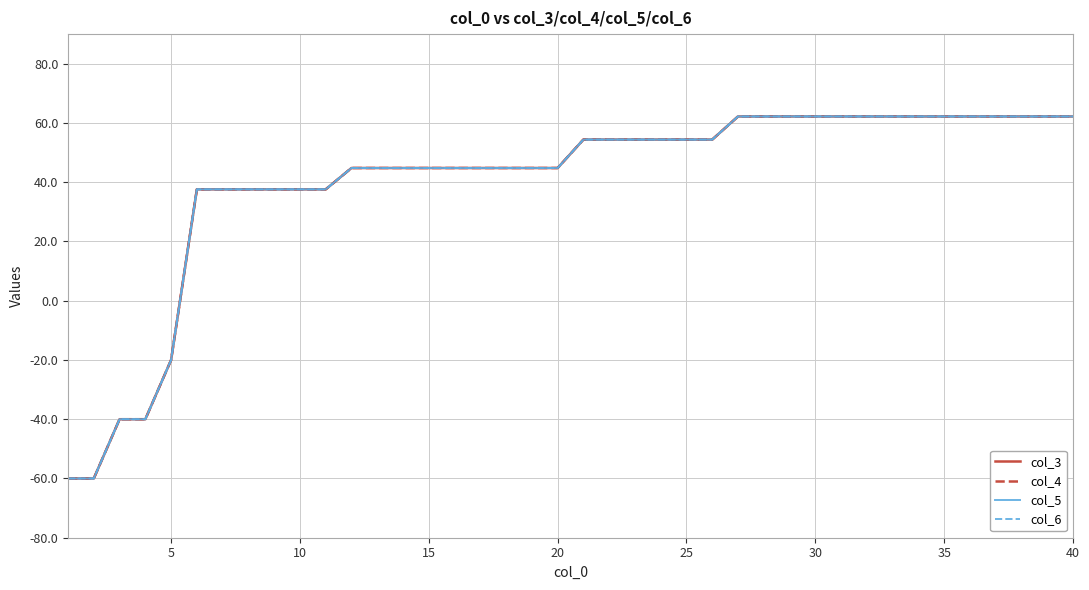

Is this an area chart (filled region under the line)?

No